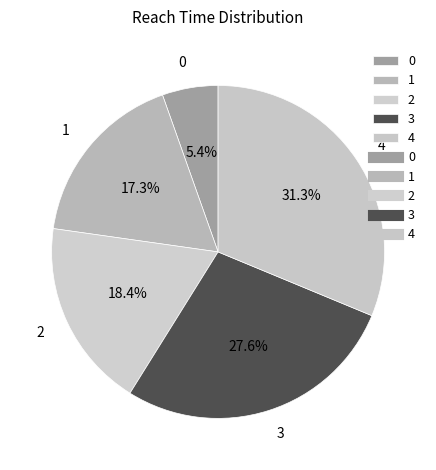

To the nearest percent, what is the difference between the 1 and 4 slice percentages?

14%